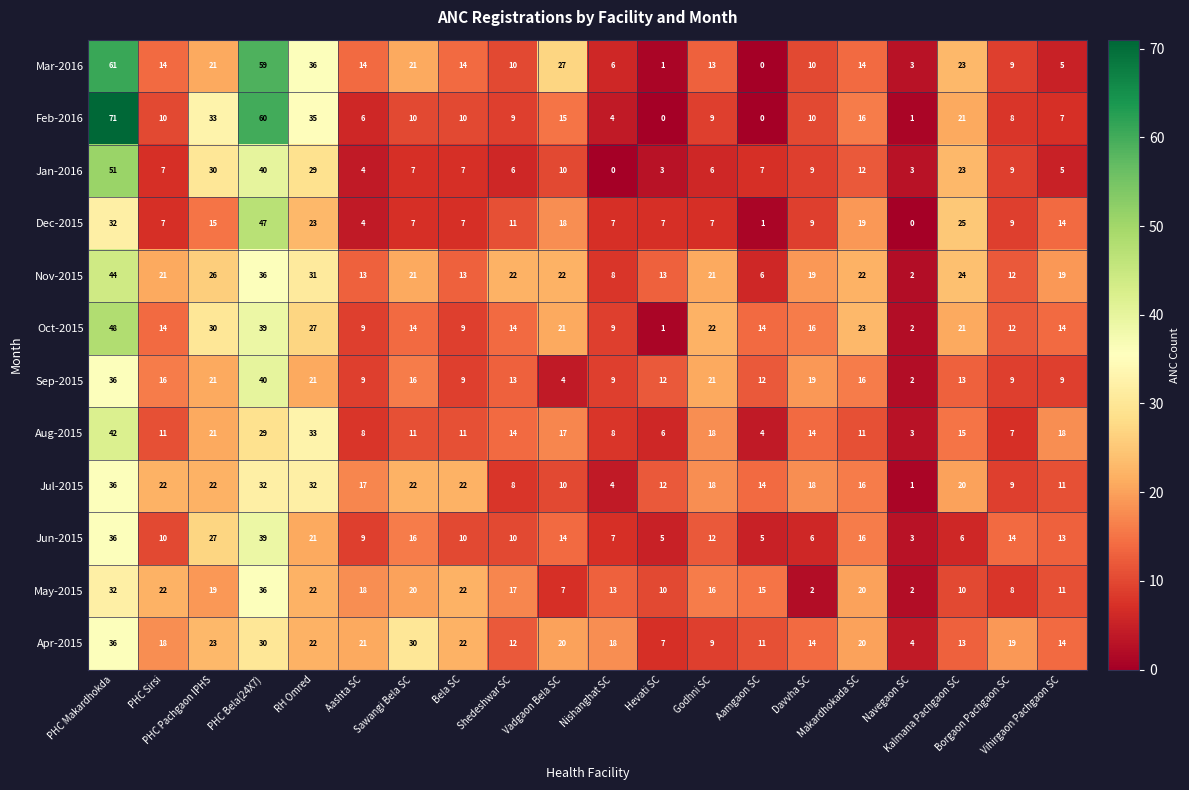

What is the difference between the maximum and minimum values in the Feb-2016 series?

71